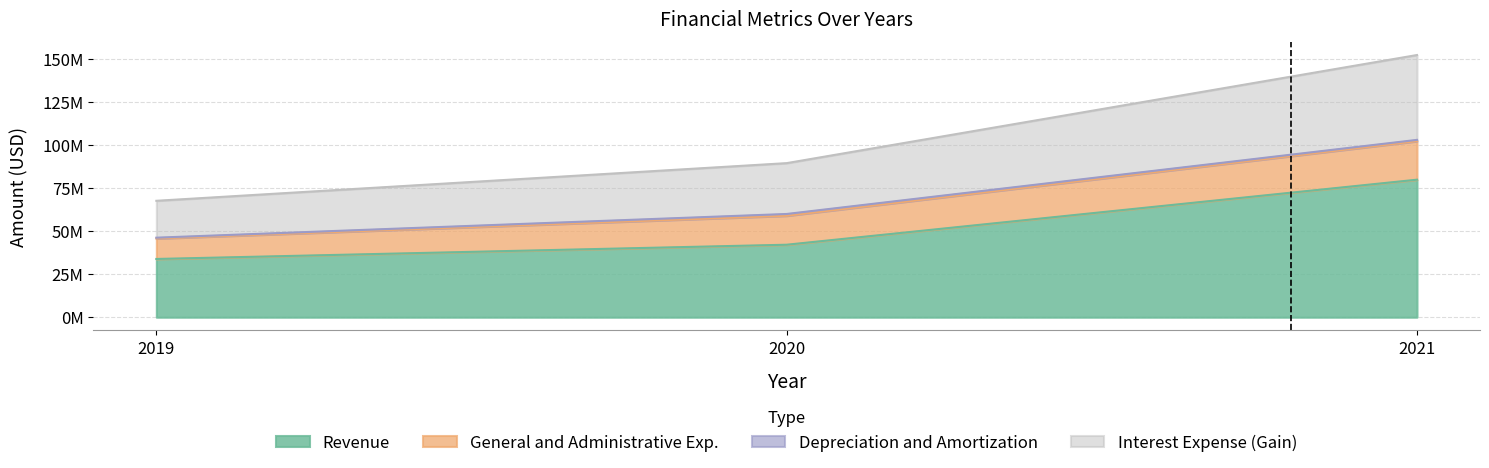

The Revenue series shows 33809000 at 2019. True or false?

True